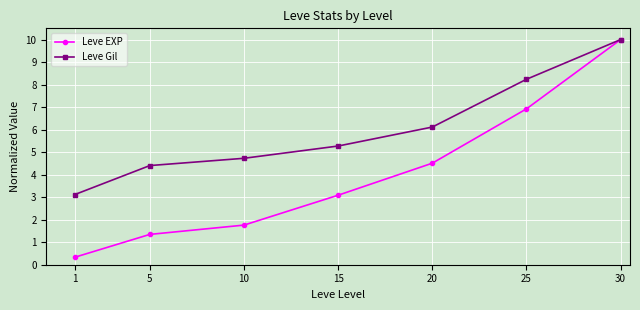

What is the difference between the Leve EXP values at 1 and 5?

1.0